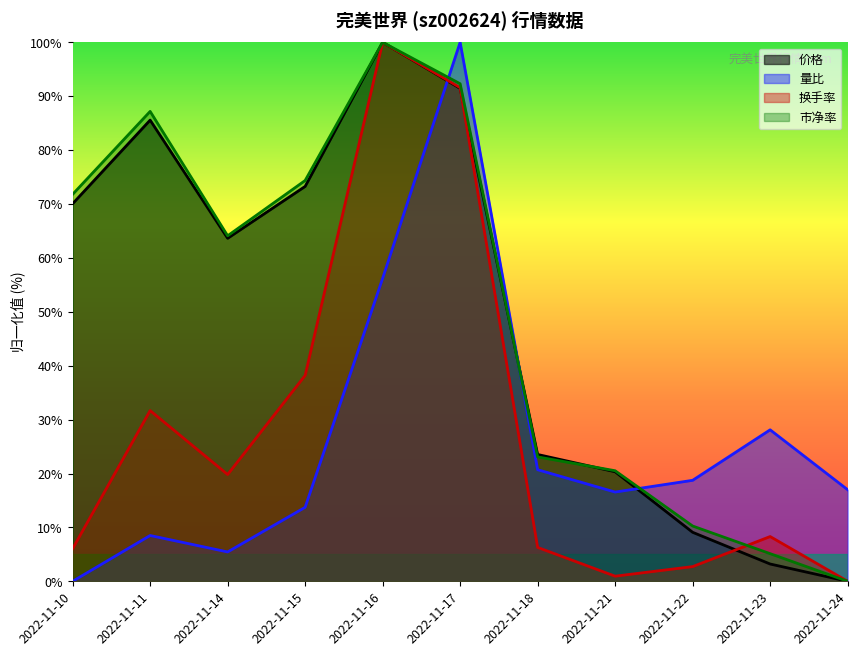

What are all the series names shown in the legend?

价格, 量比, 换手率, 市净率